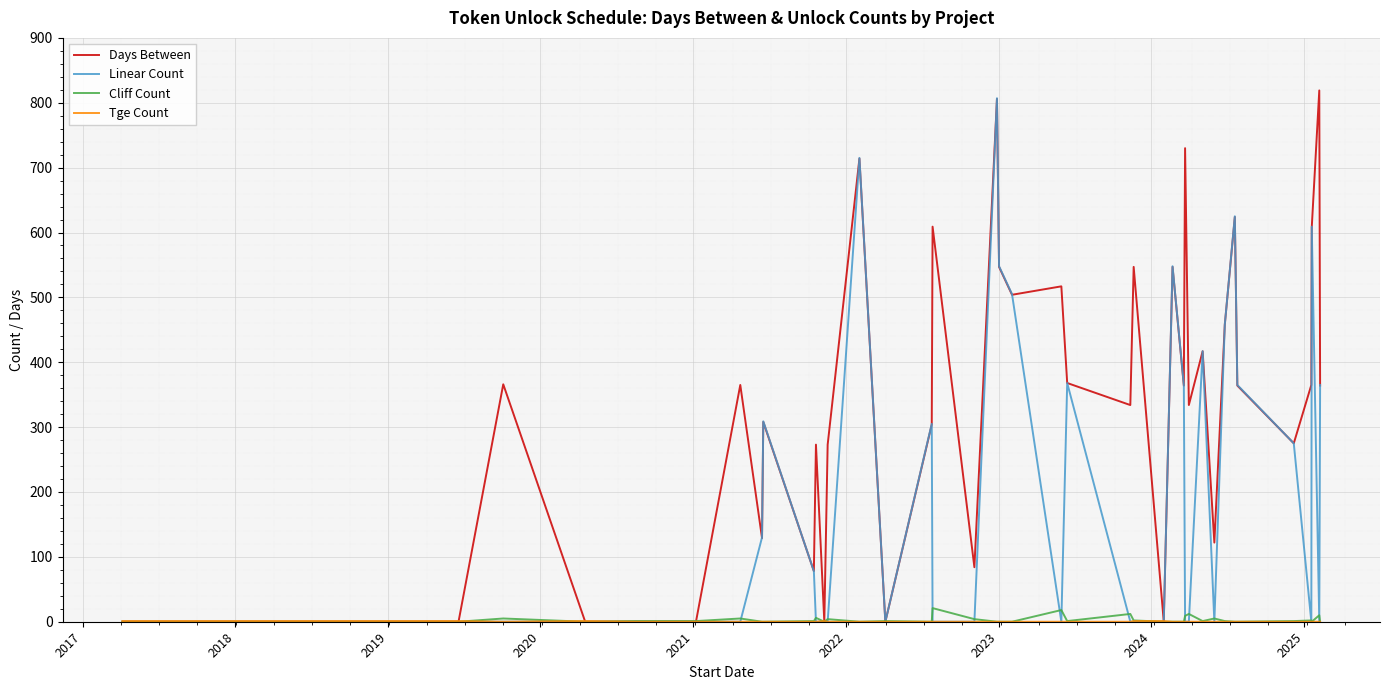

What is the difference between the second highest and second lowest values in the Cliff Count series?

18